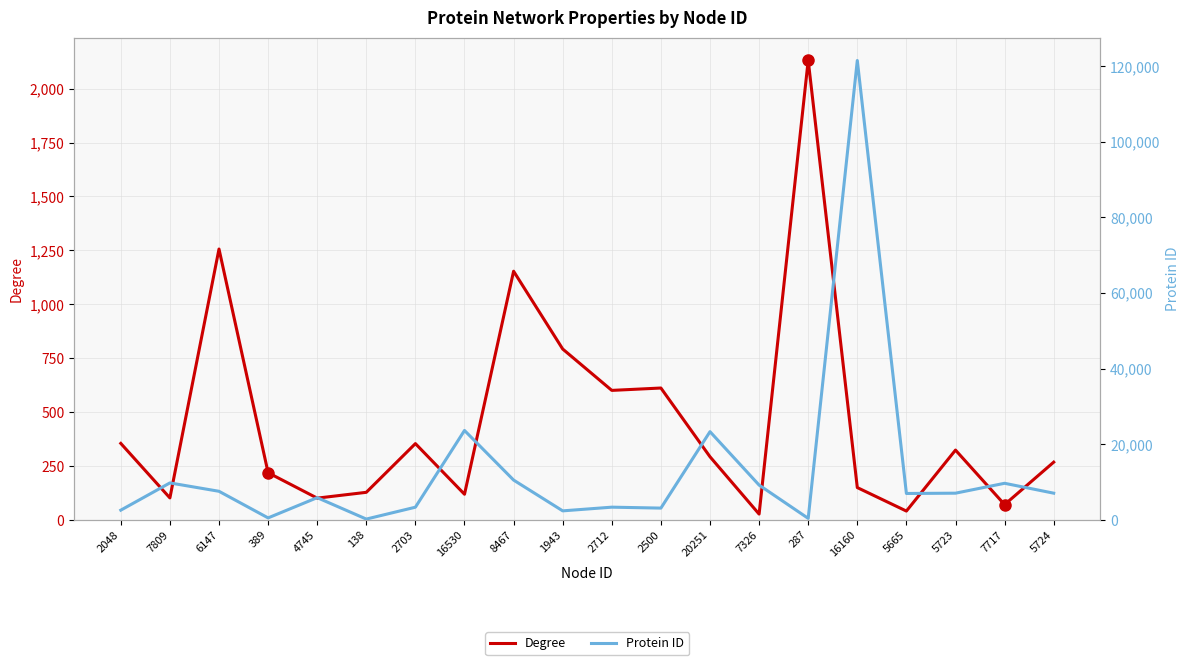

What is the difference between the Degree values at 8467 and 2712?

553